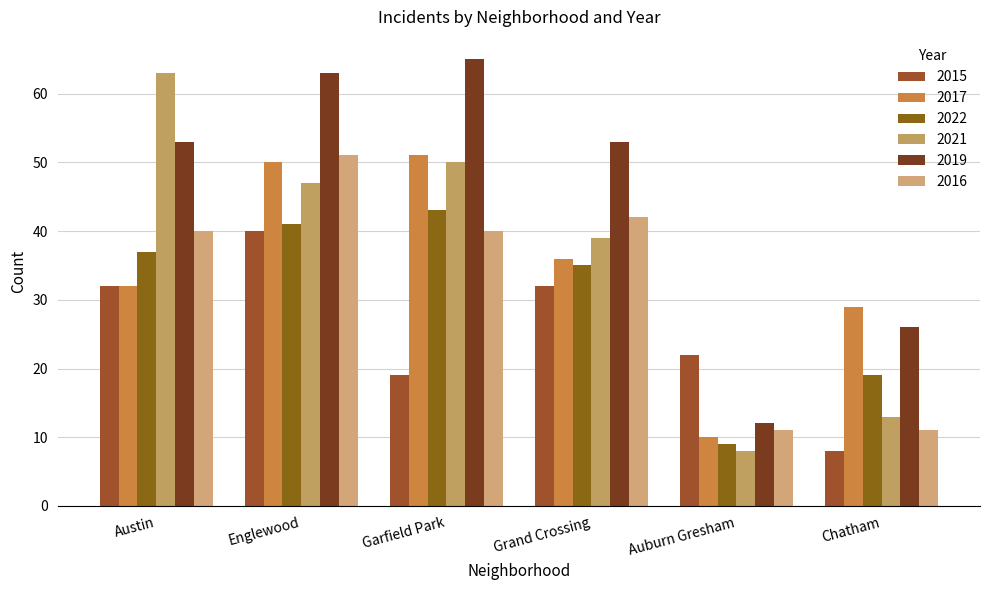

What position from the left is Garfield Park?

3